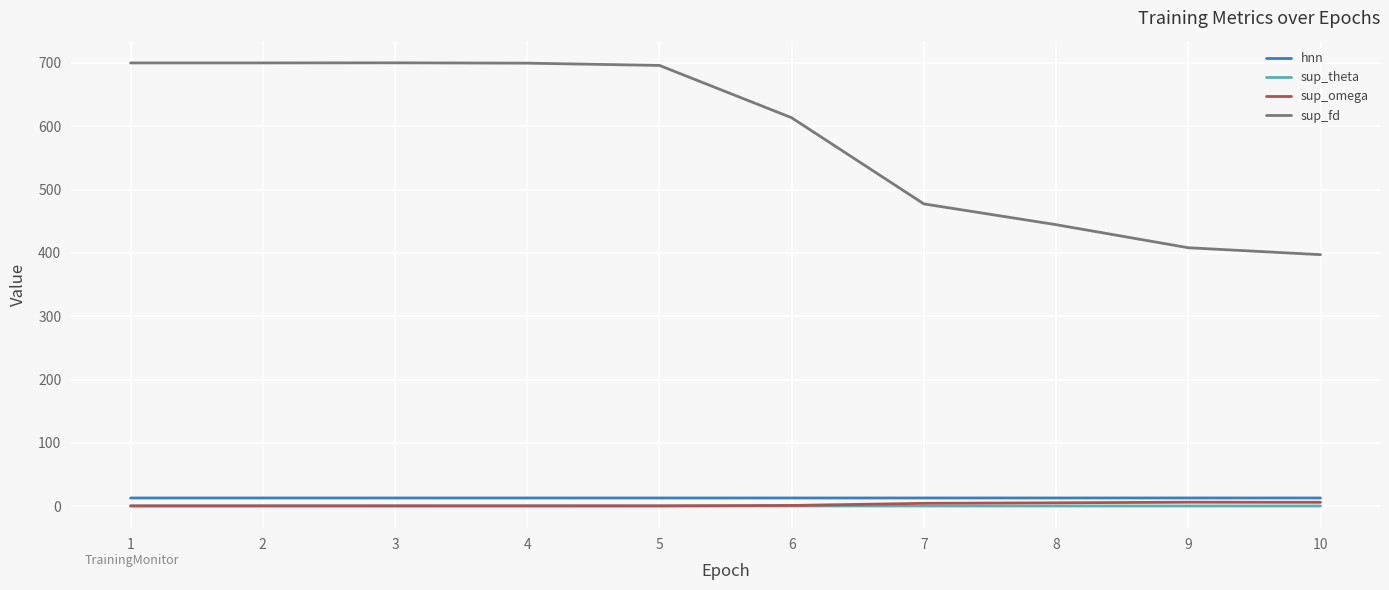

Is it true that sup_omega equals 1.2 at 6?

True